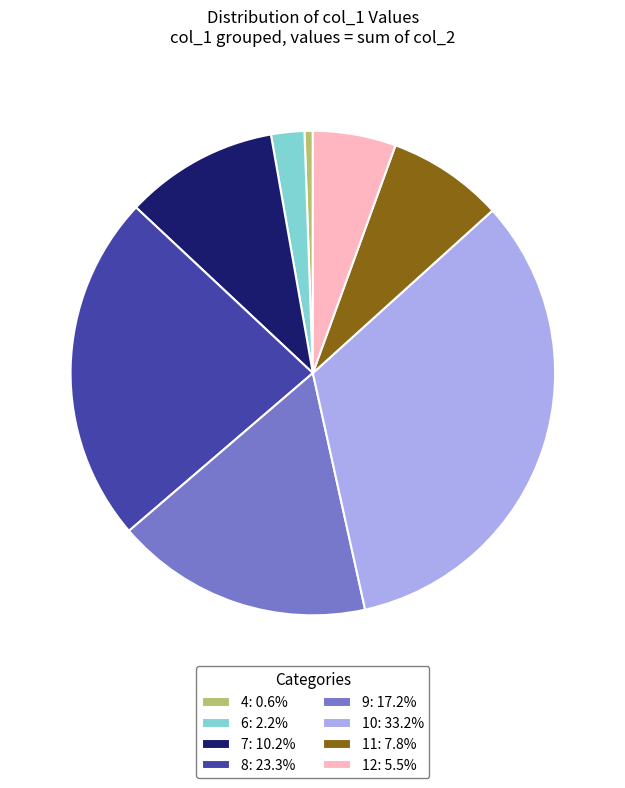

Is there a majority slice in this chart?

No